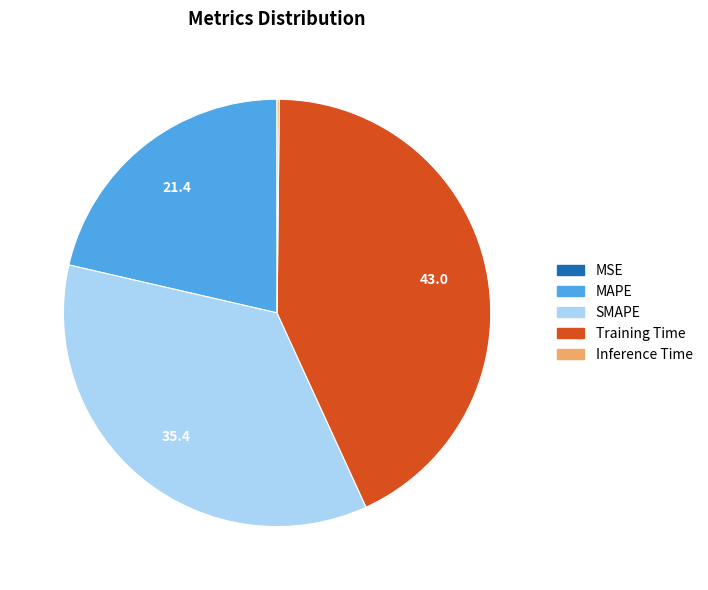

Is Training Time the majority of the pie?

No